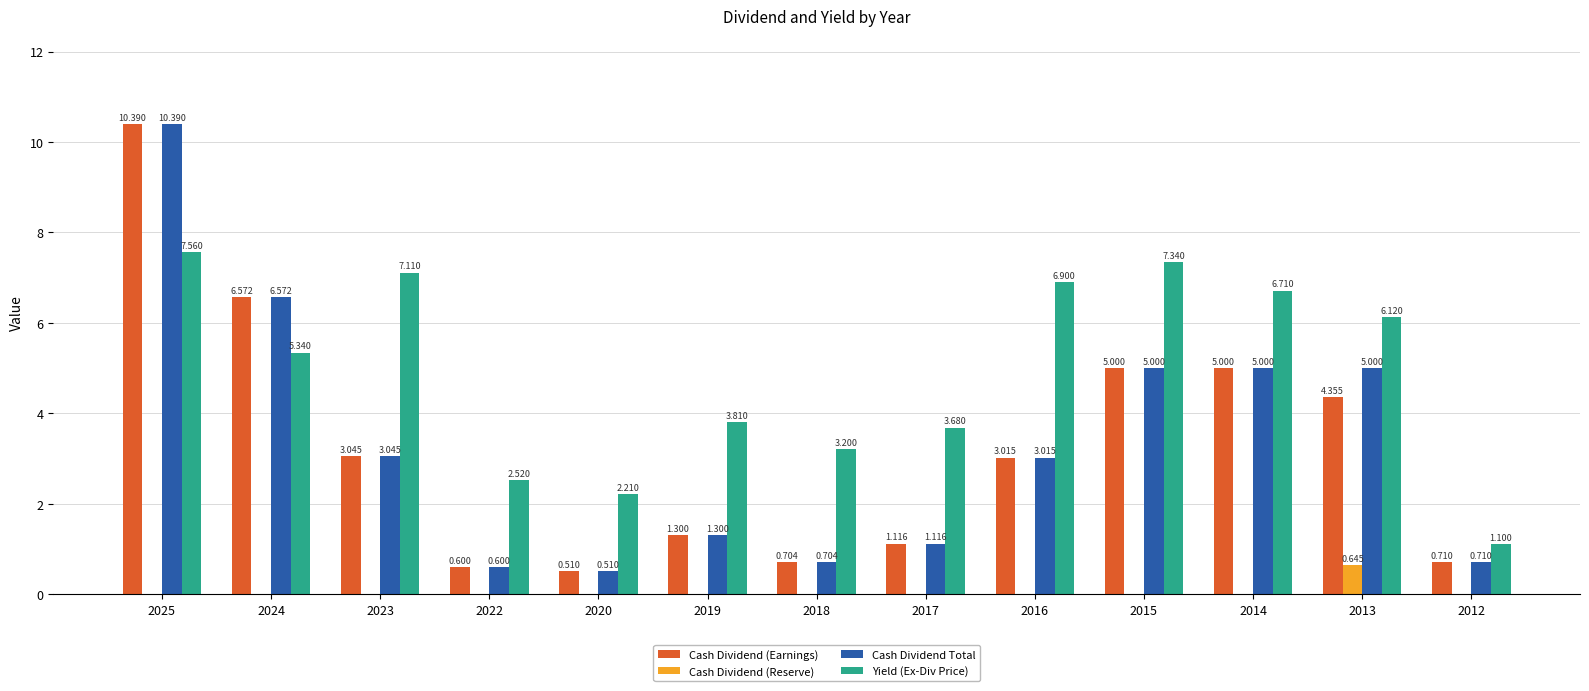

Which series changed the most between 2020 and 2015?

Yield (Ex-Div Price)